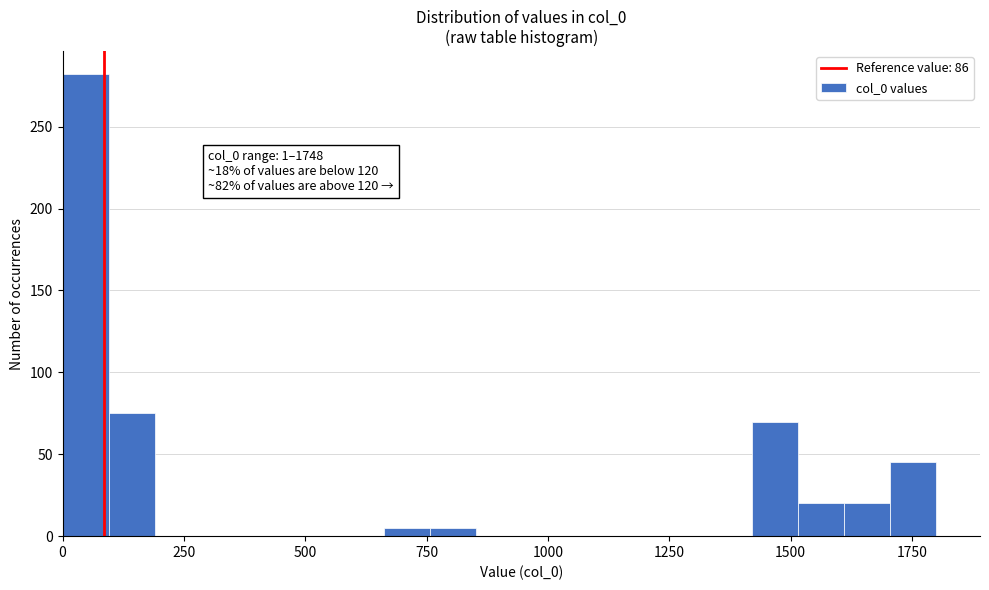

Read against the x-axis, roughly where is the centre of the tallest bar?

50